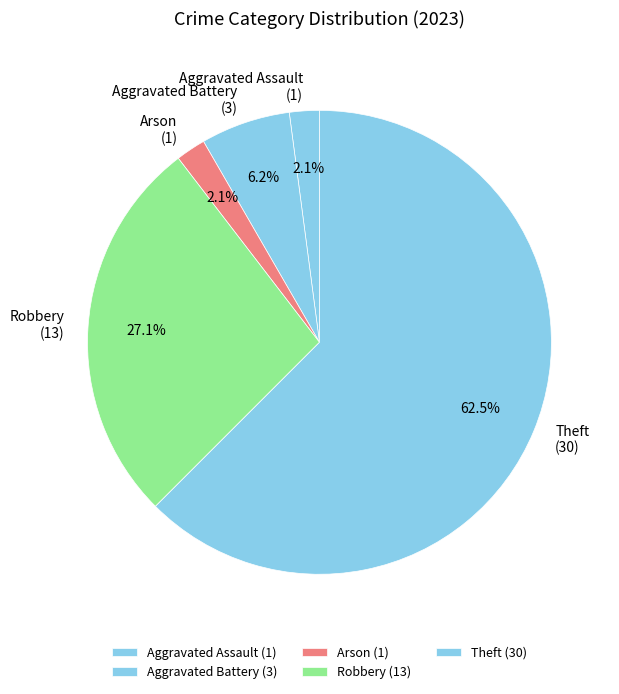

Between Arson (1) and Aggravated Battery (3), which is larger?

Aggravated Battery (3)